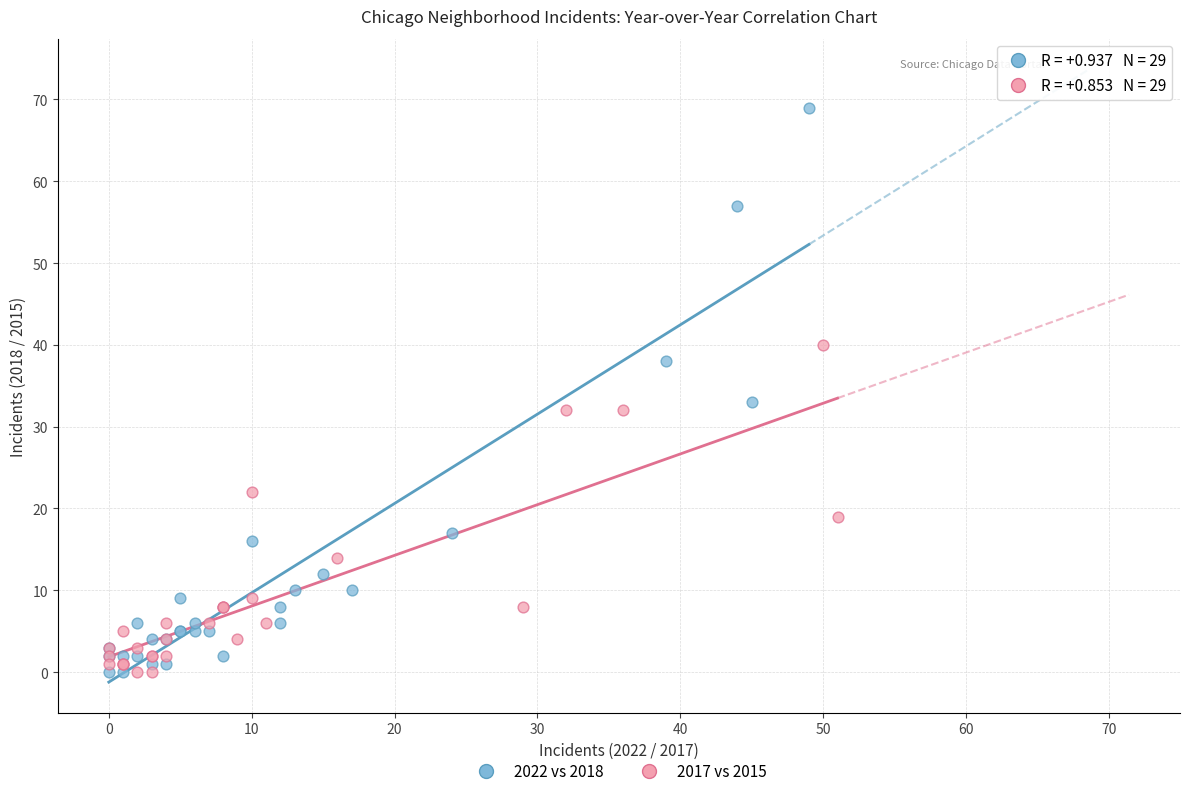

Which series has the widest spread of Y values?

2022 vs 2018